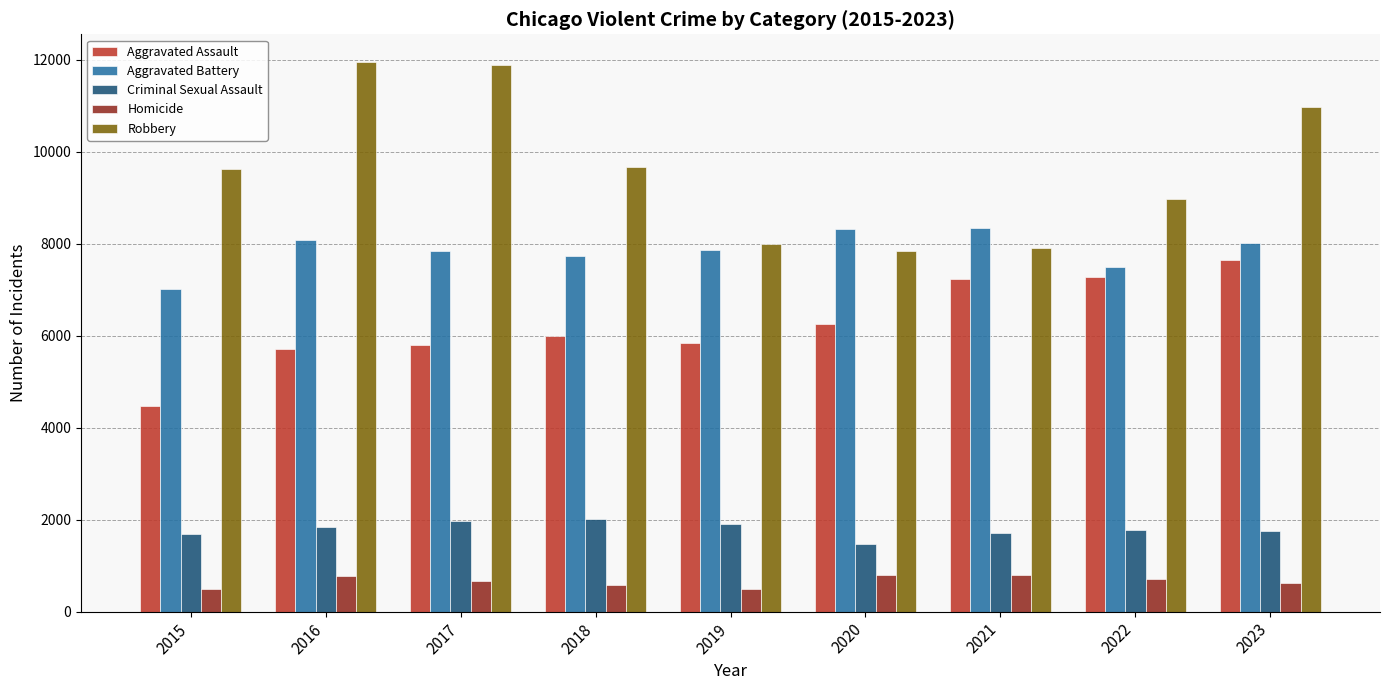

Is the value of Homicide at 2019 greater than the value of Aggravated Battery at 2020?

No